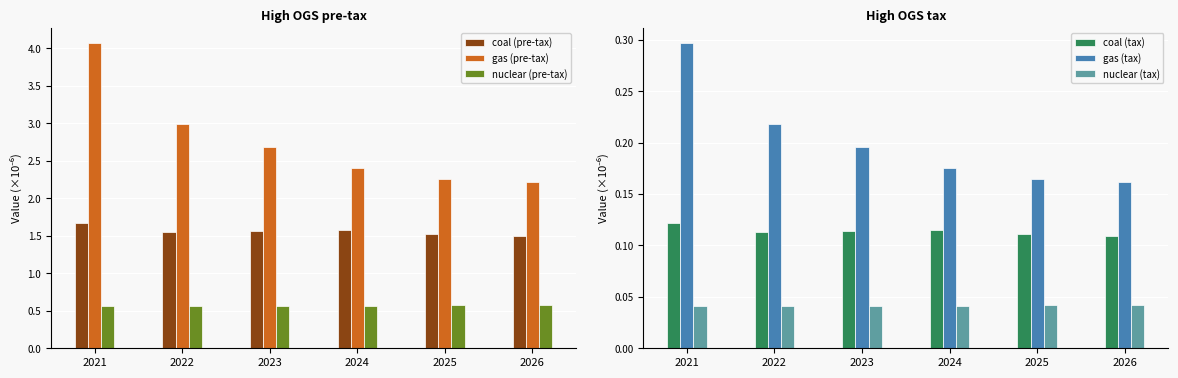

Which category has the highest value in the nuclear (tax) series?

2026